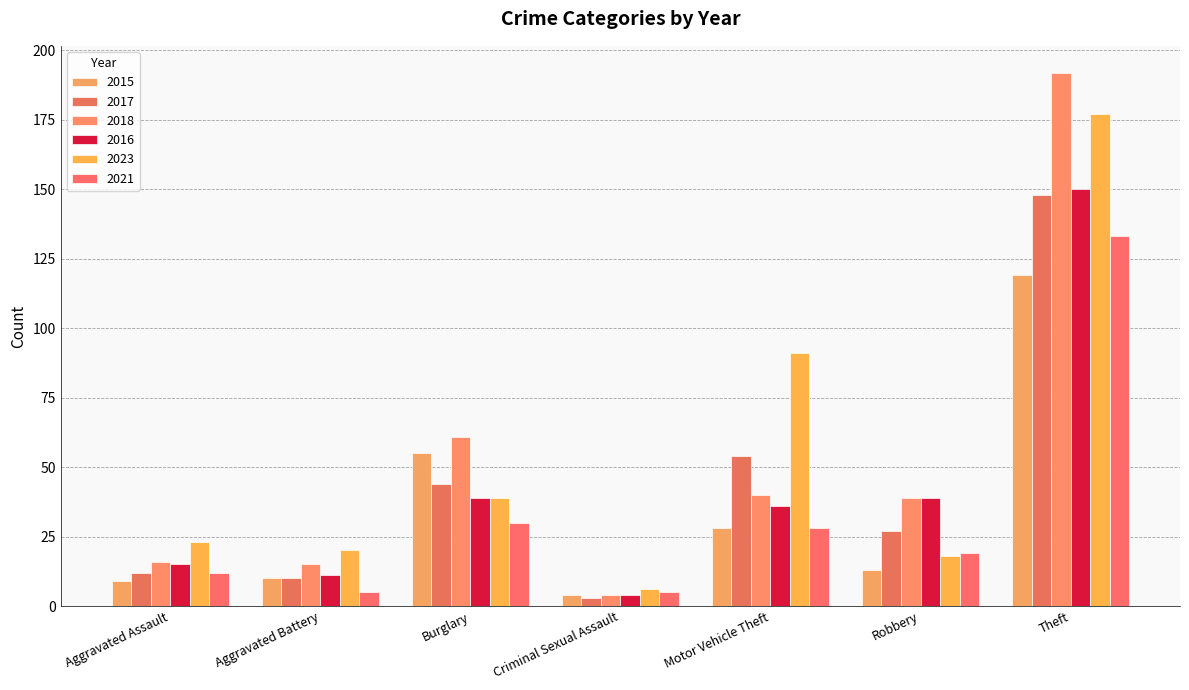

What is the sum of the 2021 values at Burglary and Robbery?

49